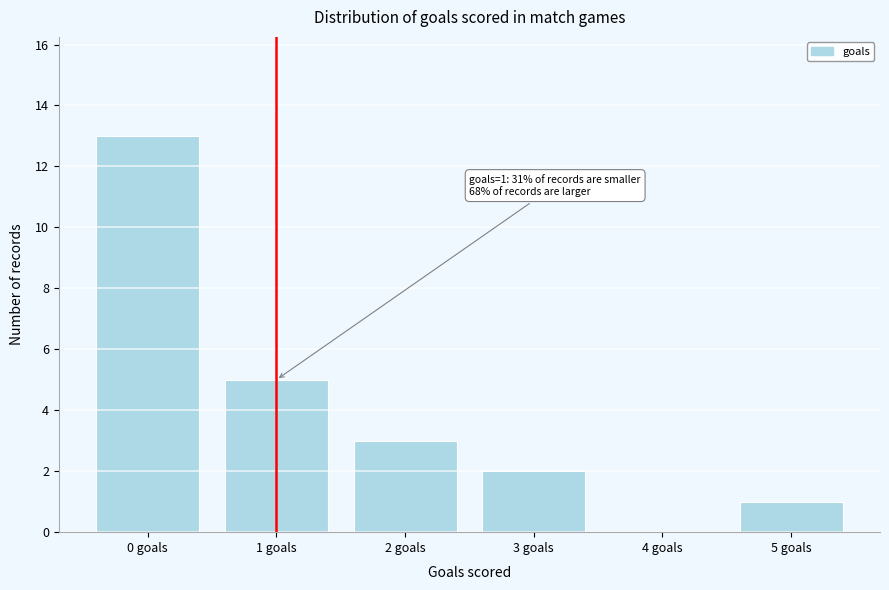

Reading left to right, transcribe all the data shown in this chart.

0 goals=13	1 goals=5	2 goals=3	3 goals=2	4 goals=0	5 goals=1